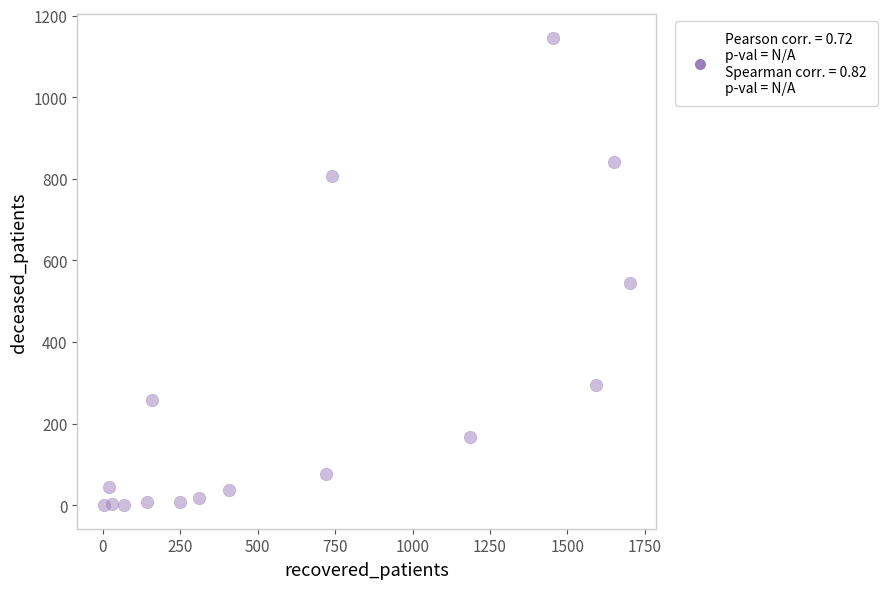

What Y value in the scatter plot is closest to 573?

546